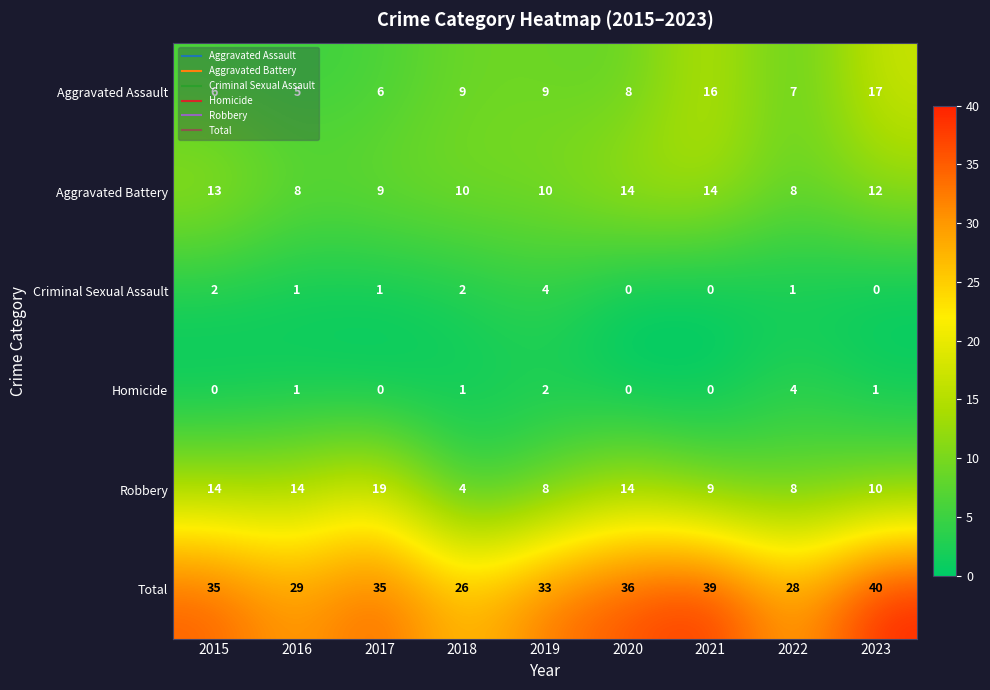

True or false: Homicide has a value of 1 at 2023.

True